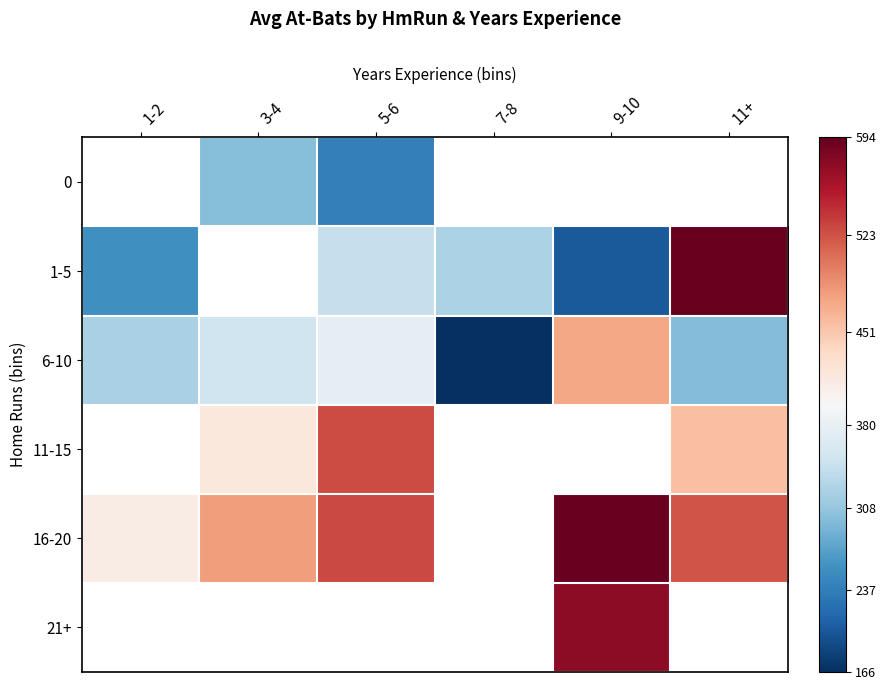

Which series changed the most between 5-6 and 11+?

1-5